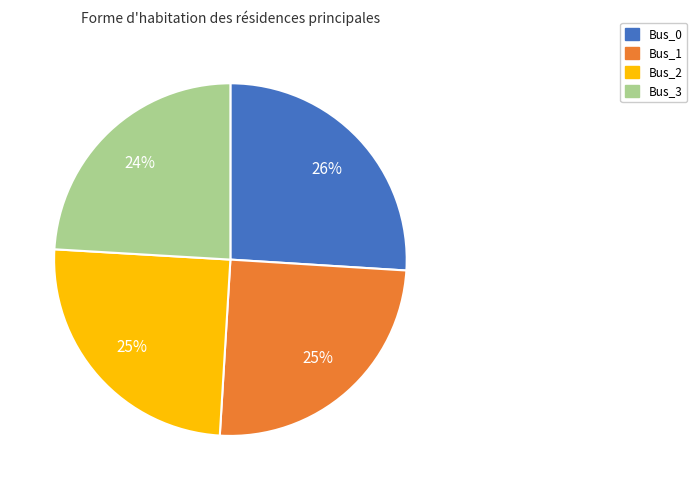

Which slice is the smallest?

Bus_3